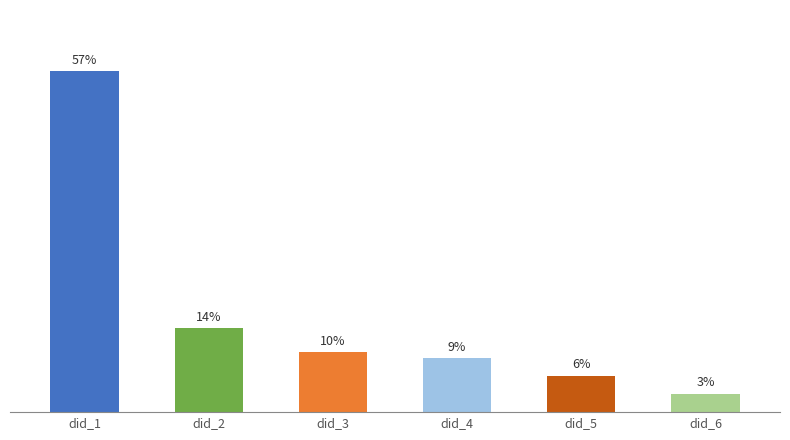

At which category does the chart reach its minimum across all series?

did_6